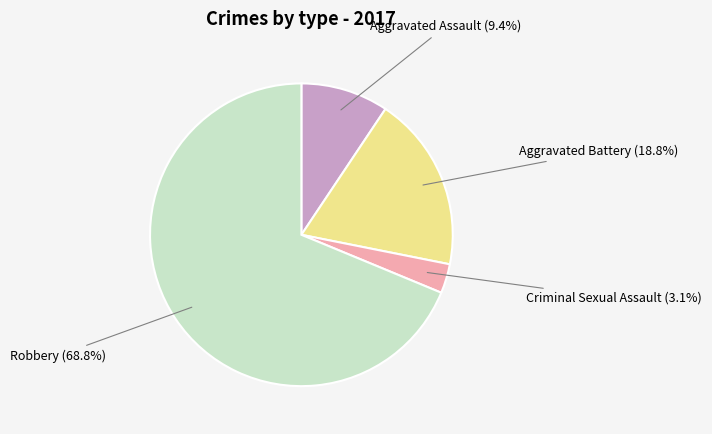

What is the total percentage of Aggravated Battery and Robbery?

87.5%